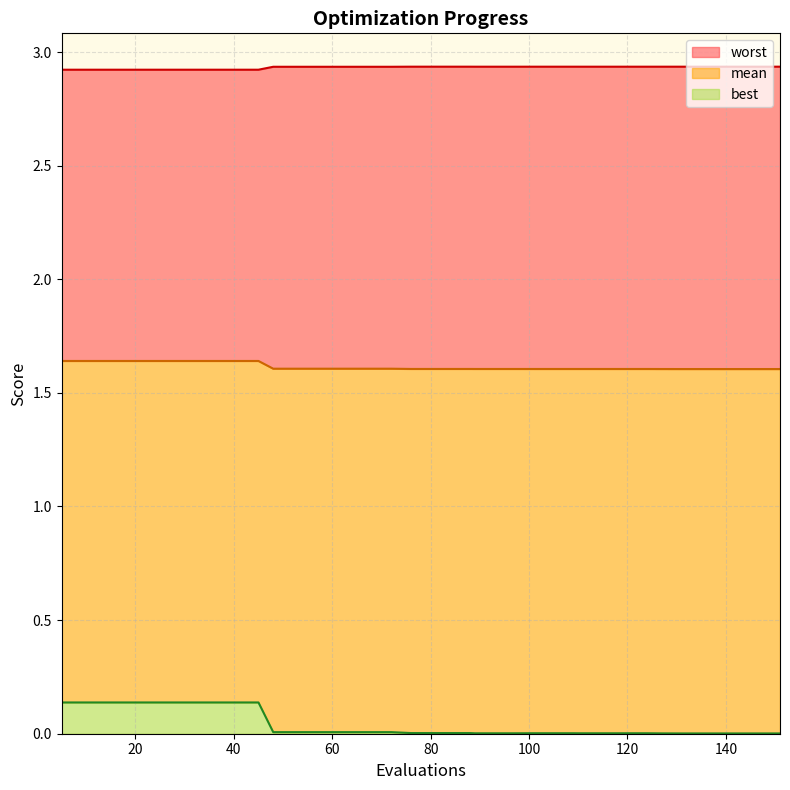

Reading right to left, transcribe all the data shown in this chart.

mean: 151=1.6	147=1.6	143=1.6	139=1.6	135=1.6	131=1.6	127=1.6	124=1.6	120=1.6	118=1.6	114=1.6	110=1.6	109=1.6	105=1.6	101=1.6	97=1.6	93=1.6	89=1.6	88=1.6	84=1.6	80=1.6	76=1.6	72=1.6	68=1.6	64=1.6	60=1.6	56=1.6	52=1.6	48=1.6	45=1.6	41=1.6	37=1.6	33=1.6	29=1.6	25=1.6	21=1.6	17=1.6	13=1.6	9=1.6	5=1.6
best: 151=0.0	147=0.0	143=0.0	139=0.0	135=0.0	131=0.0	127=0.0	124=0.0	120=0.0	118=0.0	114=0.0	110=0.0	109=0.0	105=0.0	101=0.0	97=0.0	93=0.0	89=0.0	88=0.0	84=0.0	80=0.0	76=0.0	72=0.0	68=0.0	64=0.0	60=0.0	56=0.0	52=0.0	48=0.0	45=0.1	41=0.1	37=0.1	33=0.1	29=0.1	25=0.1	21=0.1	17=0.1	13=0.1	9=0.1	5=0.1
worst: 151=2.9	147=2.9	143=2.9	139=2.9	135=2.9	131=2.9	127=2.9	124=2.9	120=2.9	118=2.9	114=2.9	110=2.9	109=2.9	105=2.9	101=2.9	97=2.9	93=2.9	89=2.9	88=2.9	84=2.9	80=2.9	76=2.9	72=2.9	68=2.9	64=2.9	60=2.9	56=2.9	52=2.9	48=2.9	45=2.9	41=2.9	37=2.9	33=2.9	29=2.9	25=2.9	21=2.9	17=2.9	13=2.9	9=2.9	5=2.9